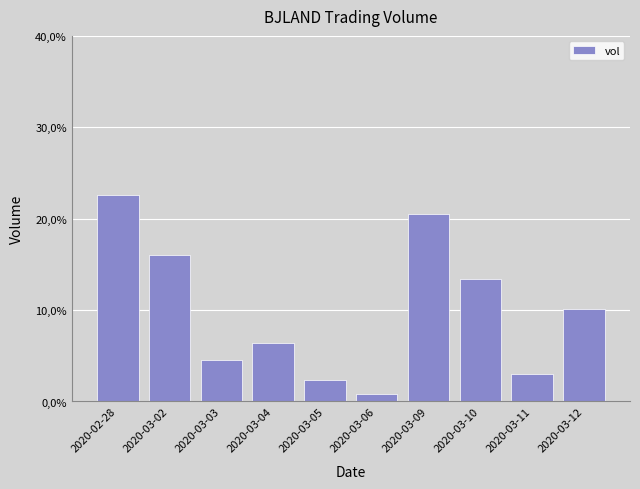

Are the bars grouped side by side (vs. stacked)?

No